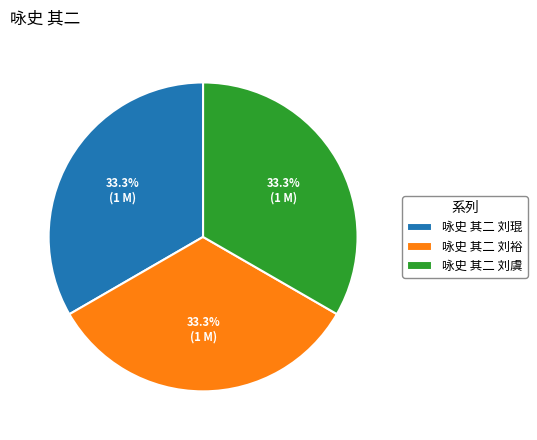

What is the ratio of the value at 咏史 其二 刘裕 to the value at 咏史 其二 刘虞?

1.0